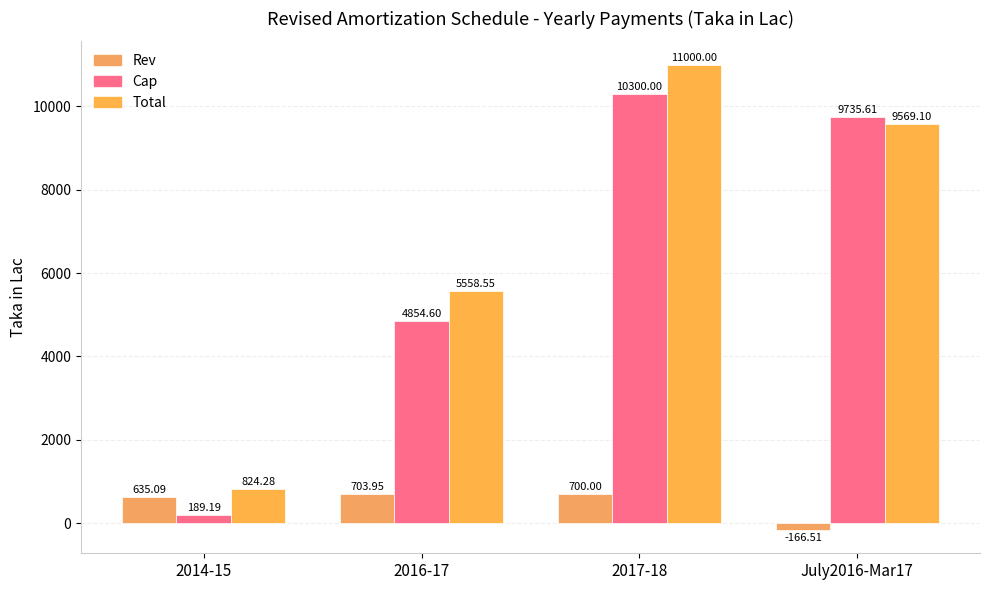

Is the value of Total at 2017-18 greater than the value of Cap at July2016-Mar17?

Yes